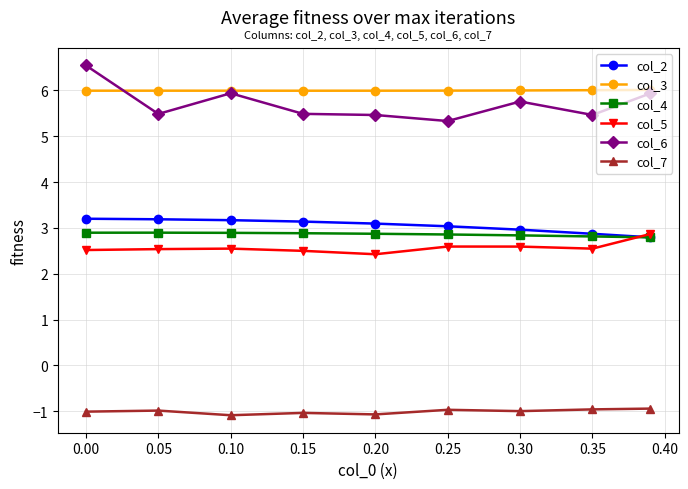

At how many categories does at least one series exceed 0?

9